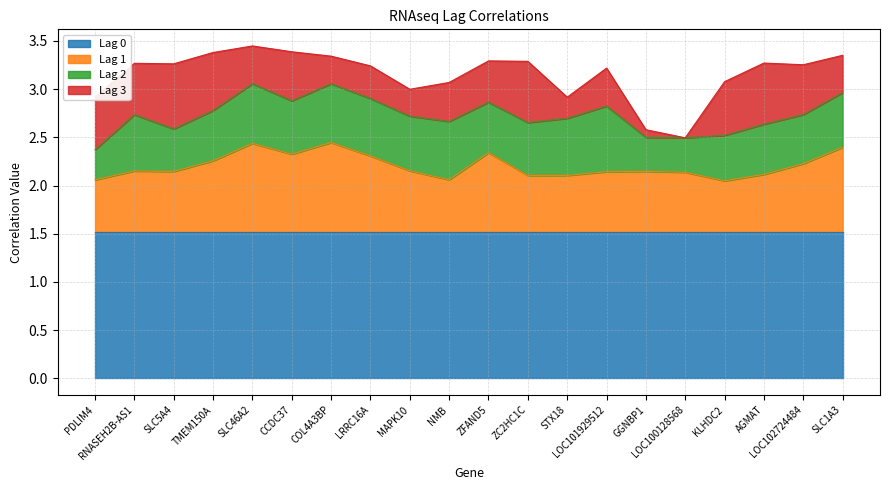

At which label does Lag 2 reach its peak?

LOC101929512